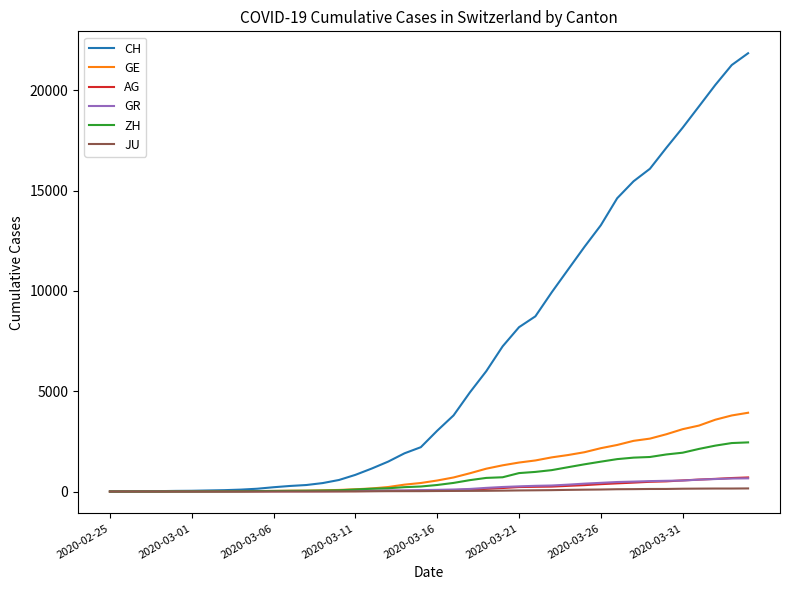

Which series has the largest total across all categories?

CH